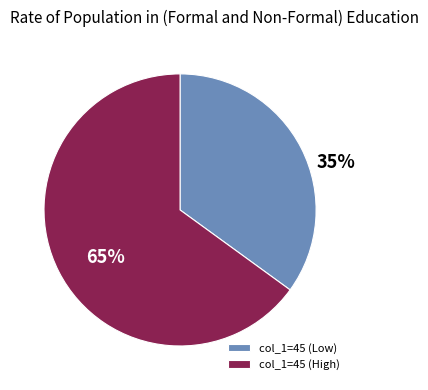

To the nearest percent, what is the average slice percentage?

50%